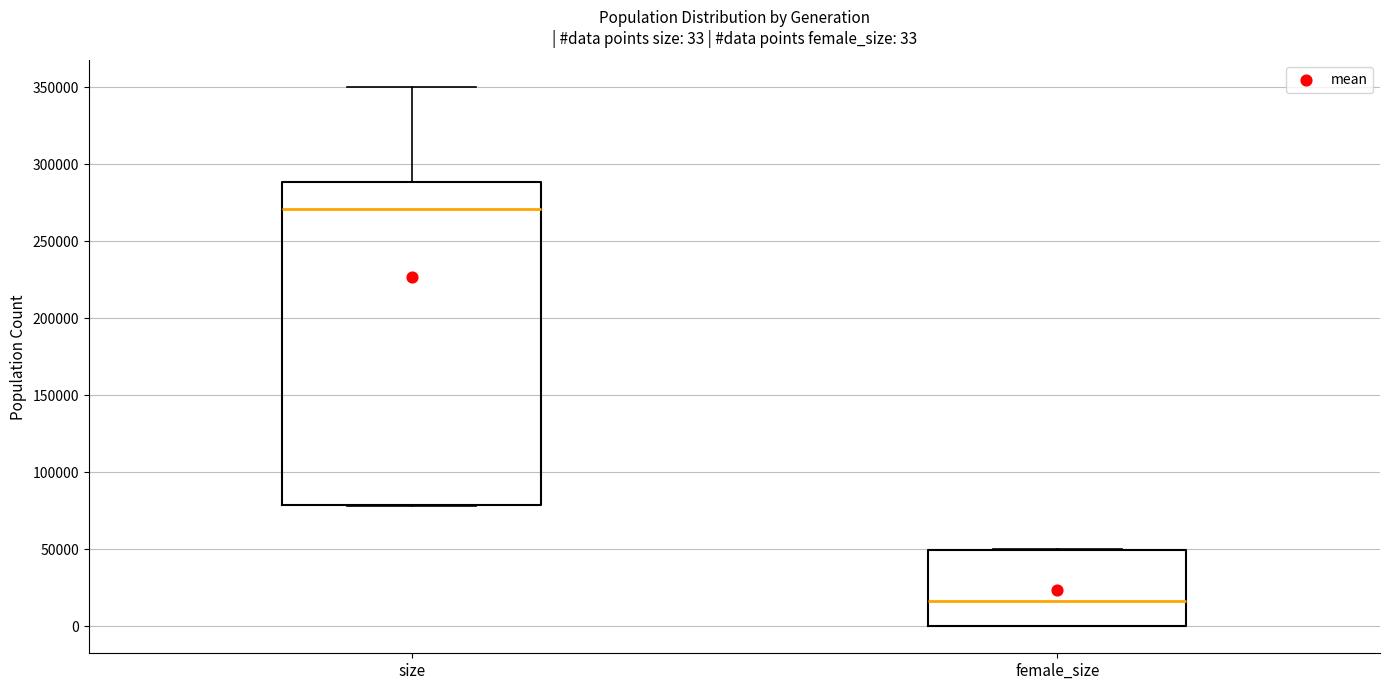

Which box's median line is the lowest?

female_size